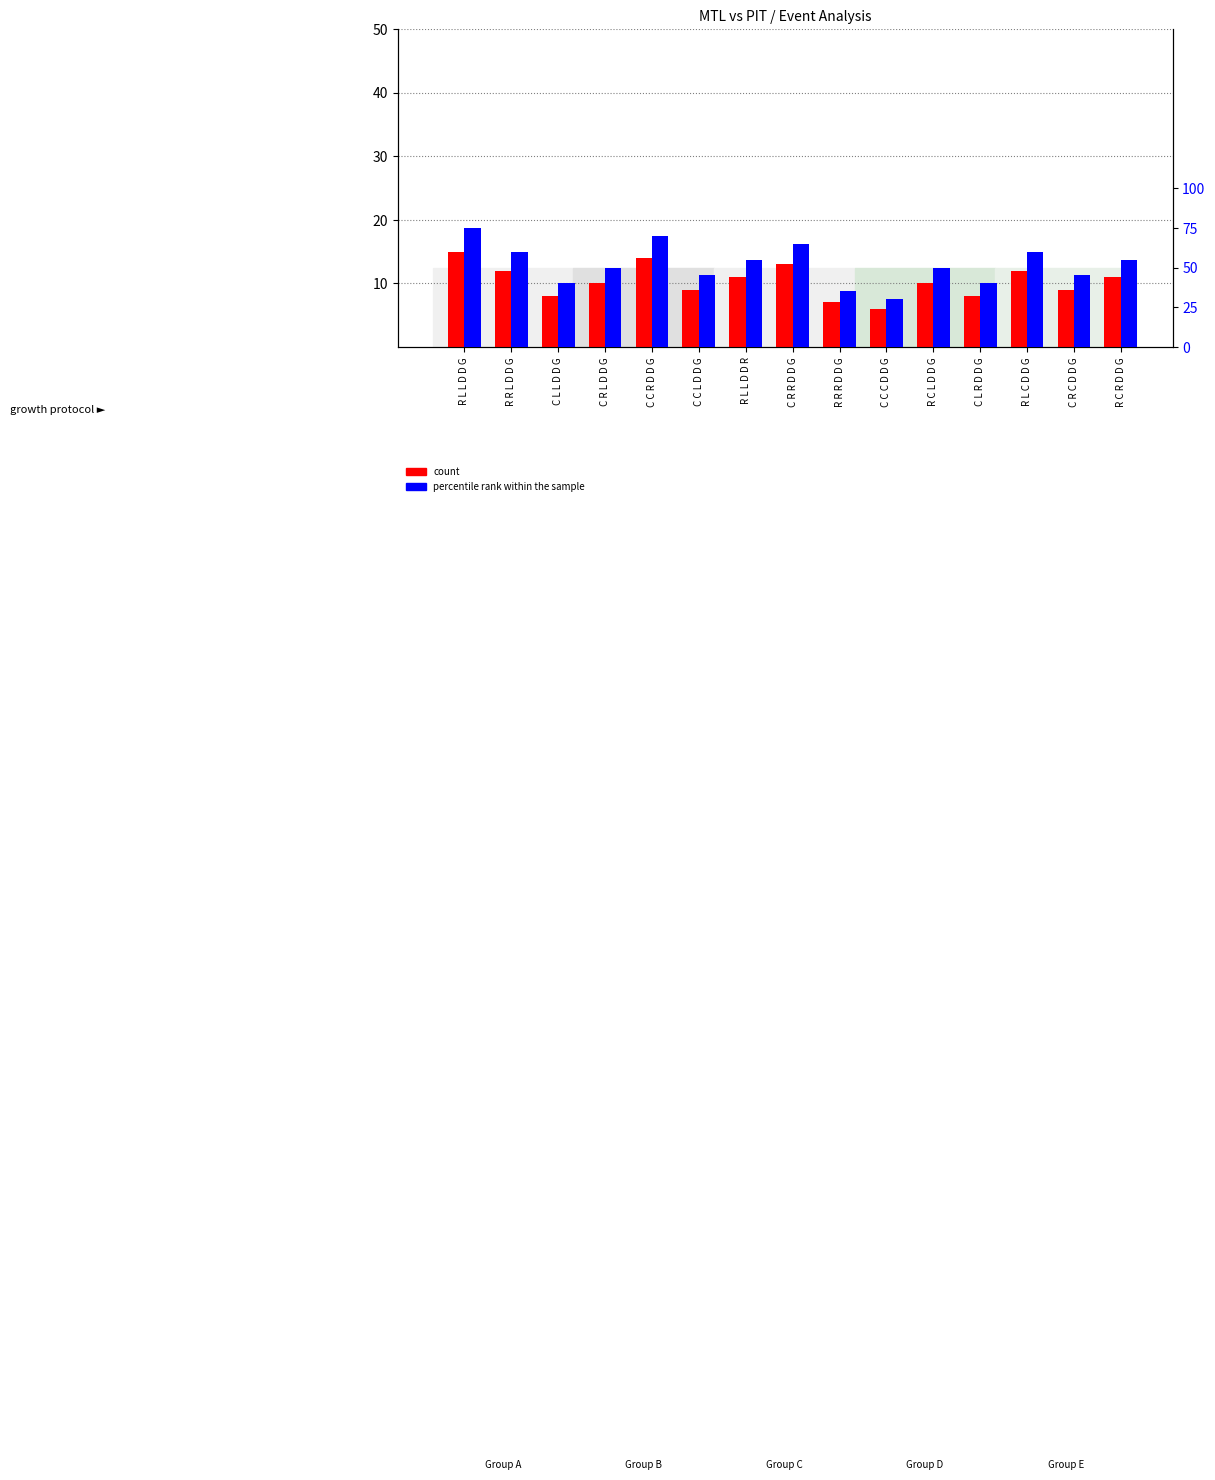

What is the highest value of the percentile rank within the sample series?

75